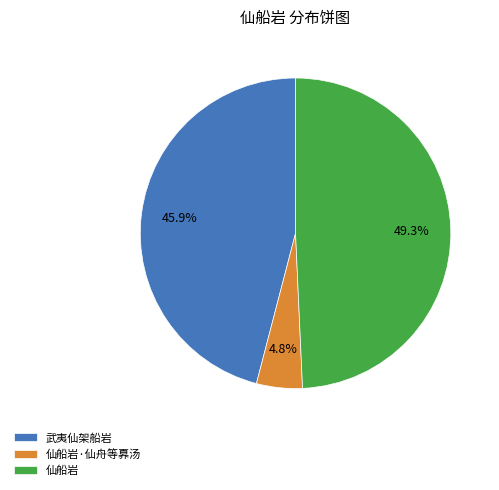

Which category has the biggest portion of the pie?

仙船岩